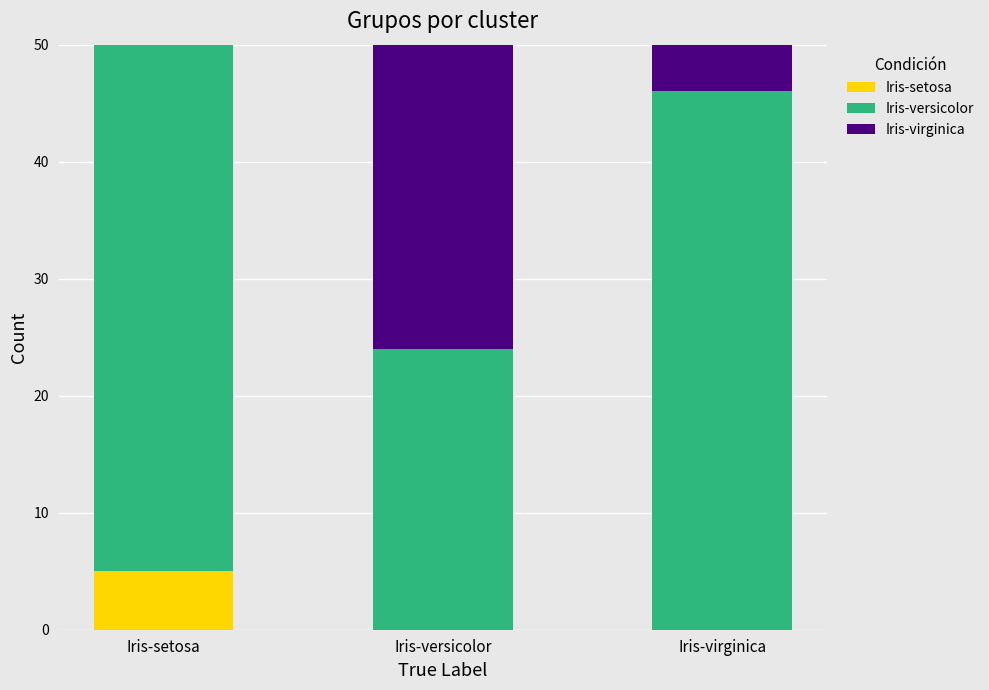

What is the maximum value for Iris-setosa?

5